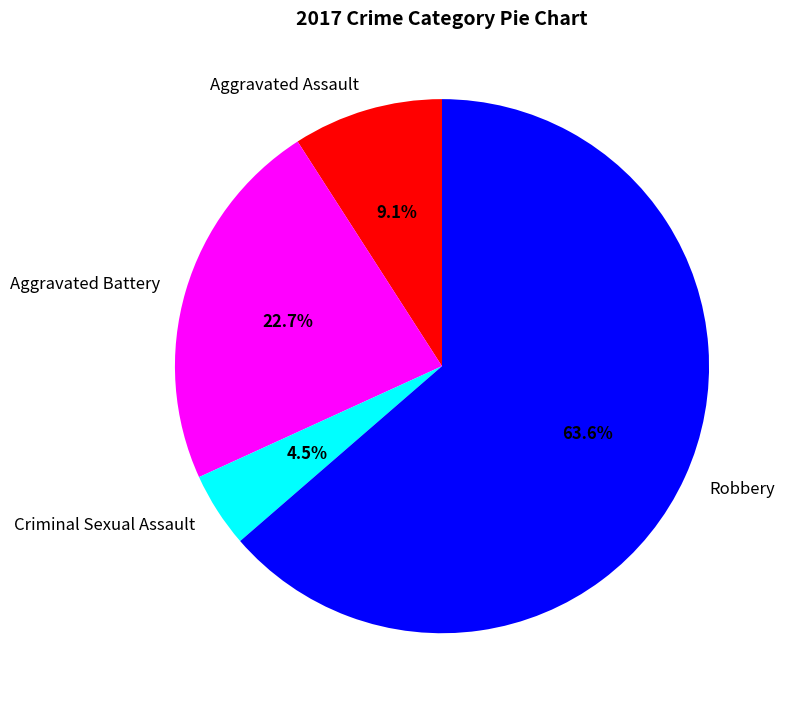

Rank the categories by value from lowest to highest.

Criminal Sexual Assault, Aggravated Assault, Aggravated Battery, Robbery